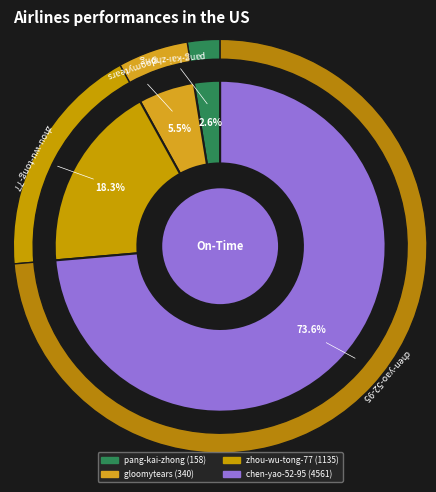

Between pang-kai-zhong and gloomytears, which is larger?

gloomytears